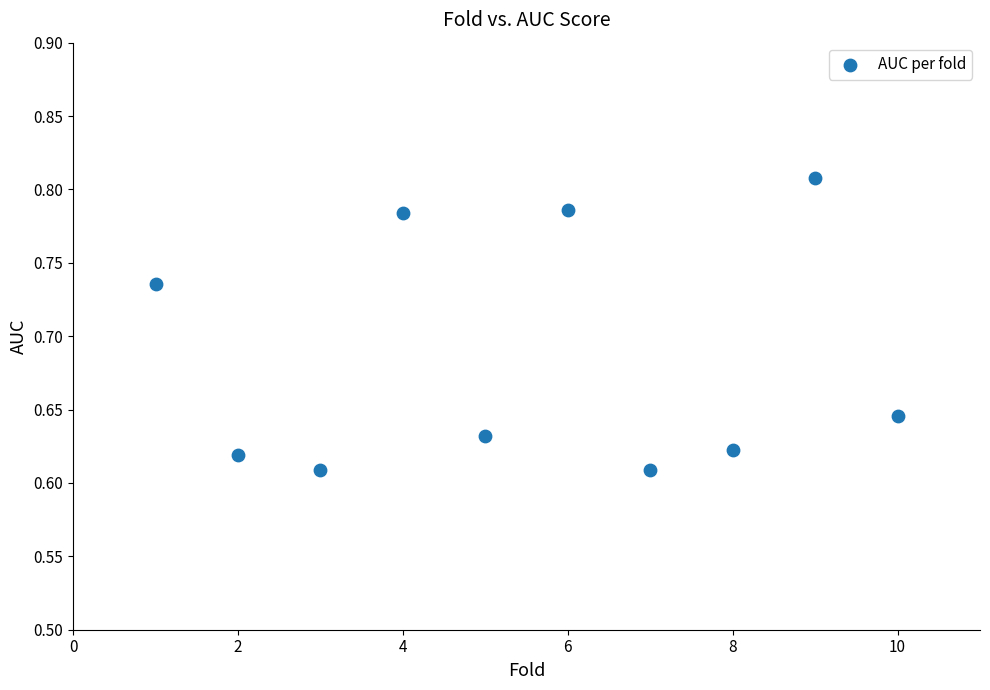

What is the average X value?

5.5